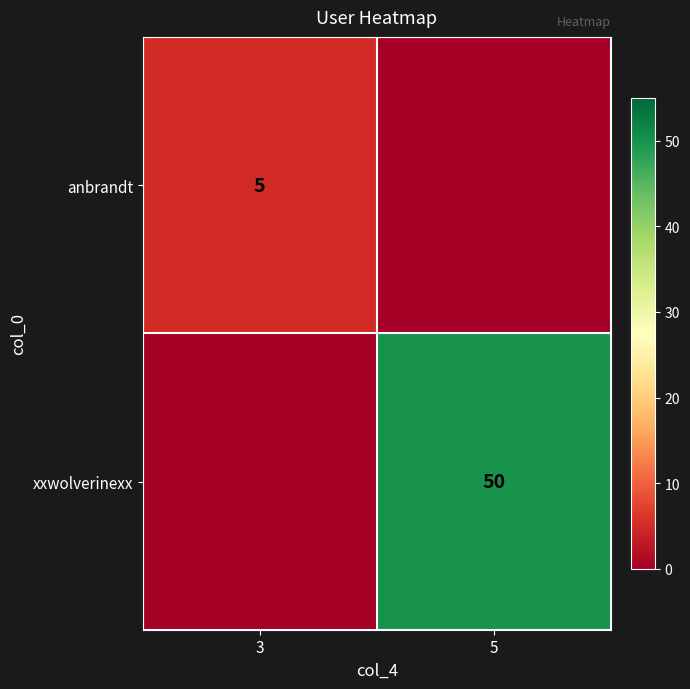

Is it true that anbrandt equals 5 at 3?

True